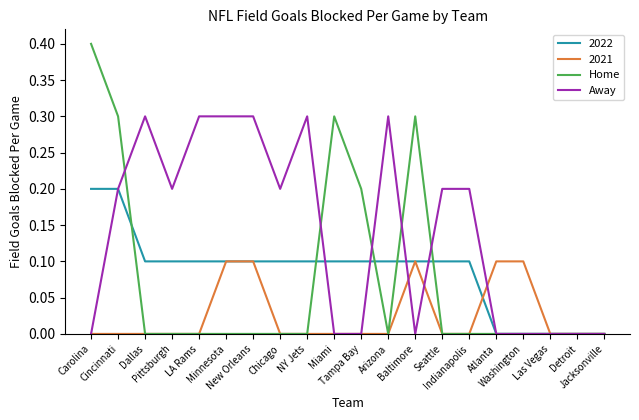

Does the chart have visible grid lines?

No